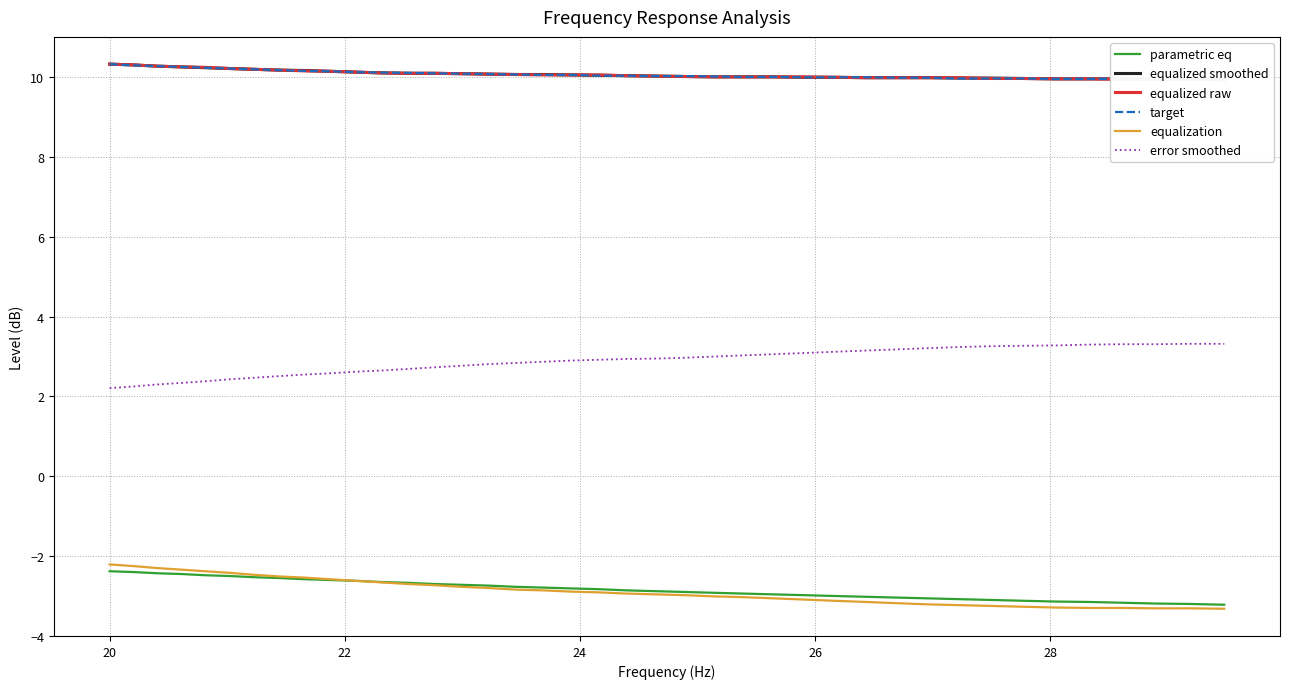

True or false: target and equalization cross at least once.

False